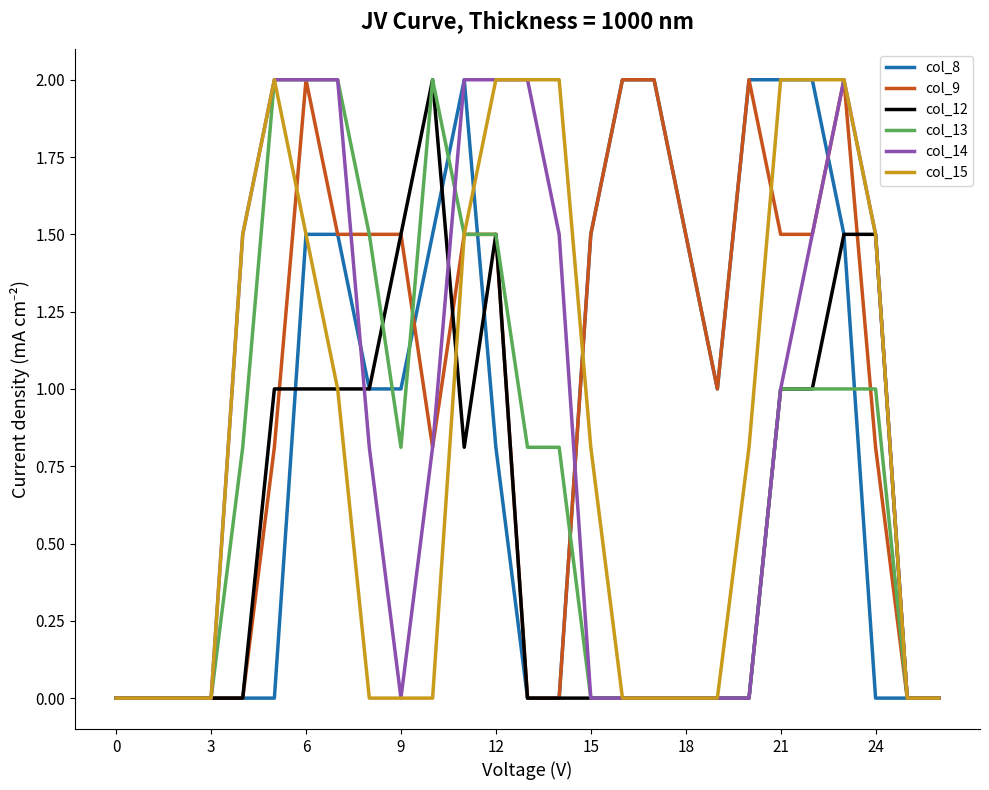

Is this an area chart (filled region under the line)?

No